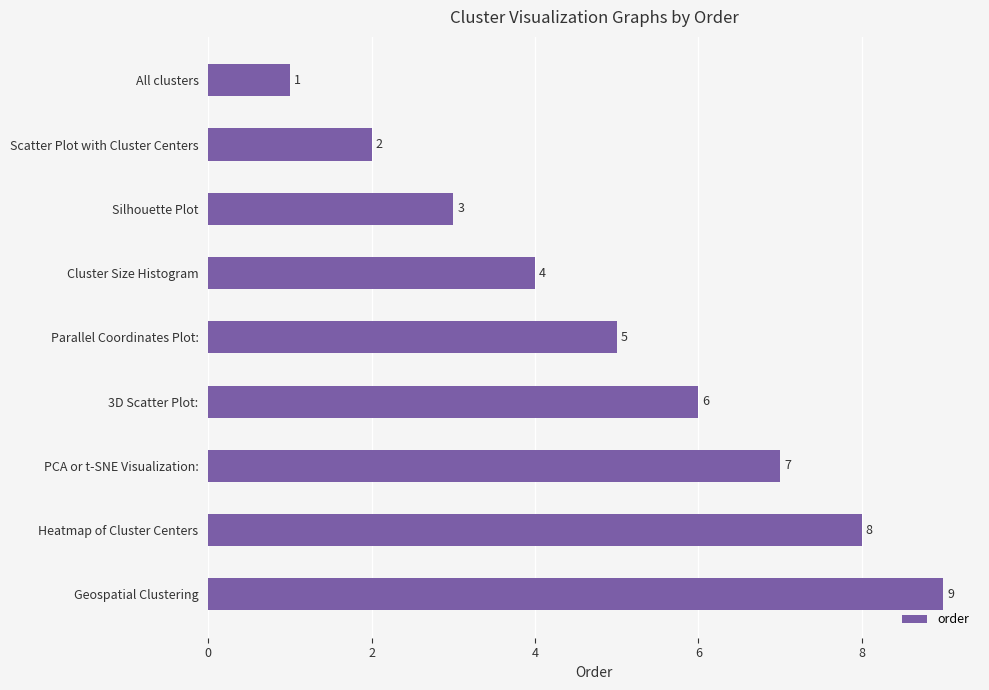

The chart shows a value of 1 at Silhouette Plot. True or false?

False